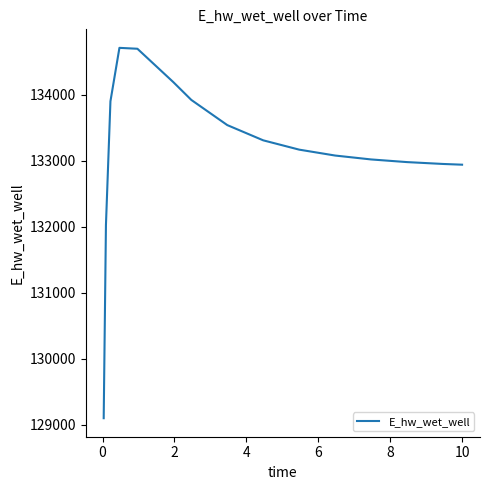

What is the greatest value displayed?

134711.5